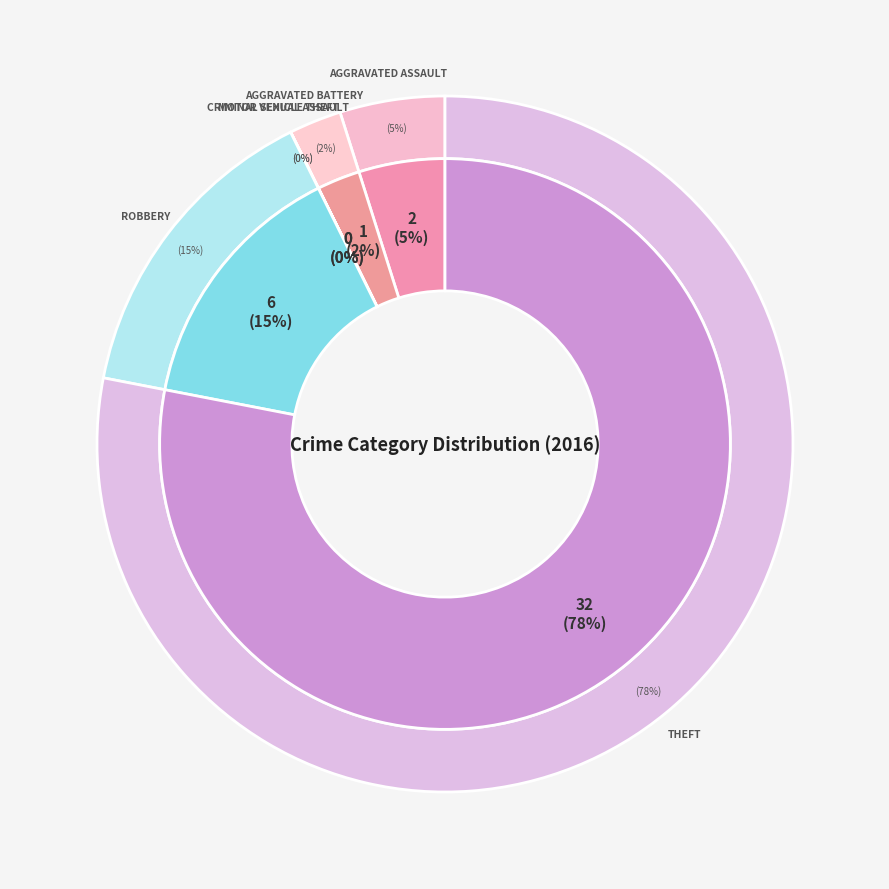

What portion of the pie excludes Aggravated Assault?

95.1%